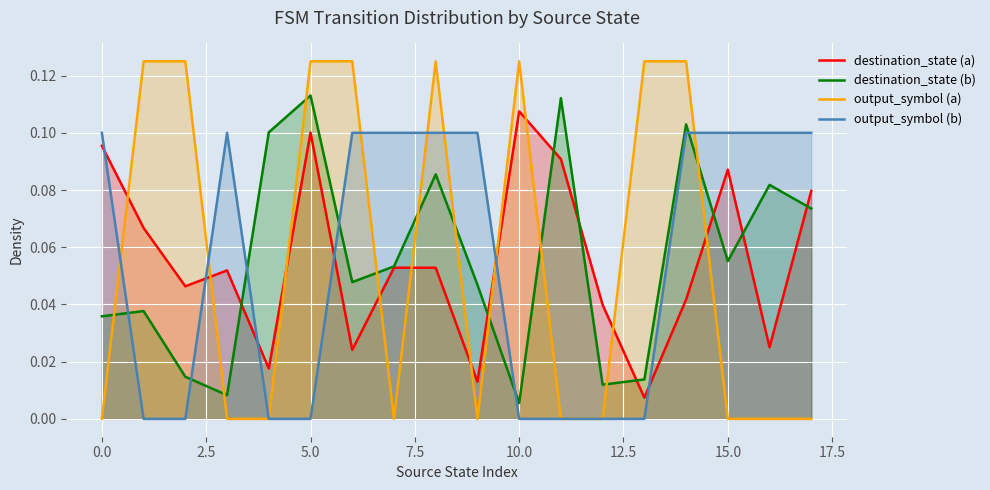

True or false: destination_state (a) has more than 1 interior local peaks.

True